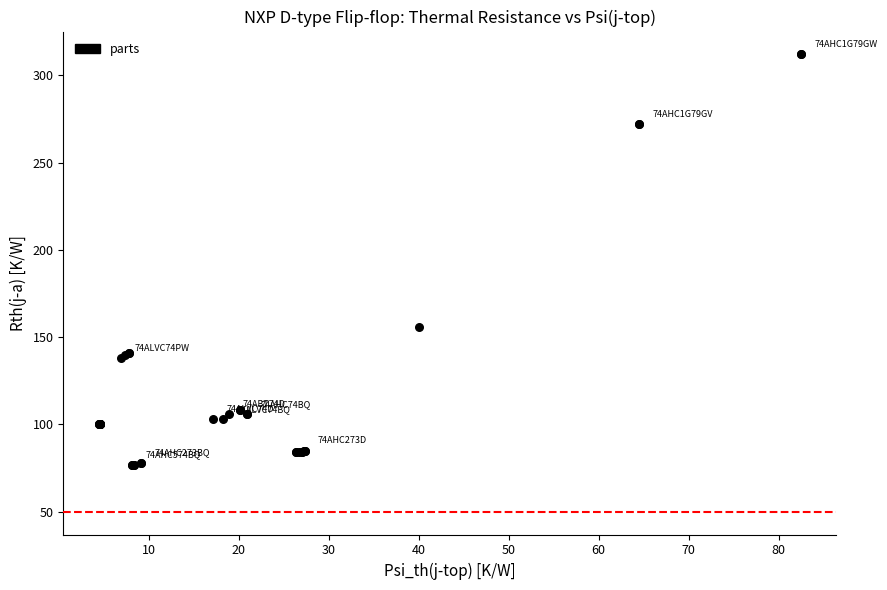

What Y value in the scatter plot is closest to 194?

156